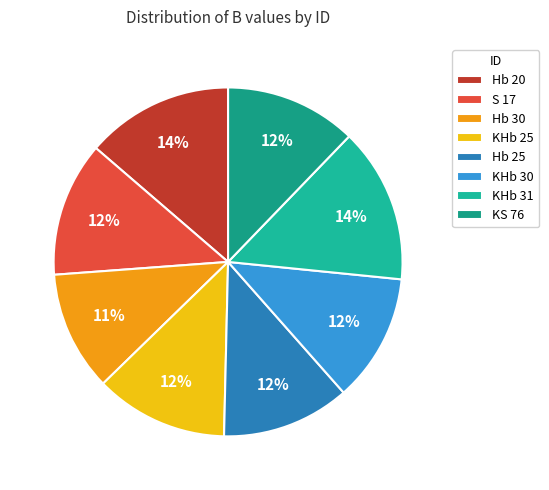

How many slices are in this pie chart?

8